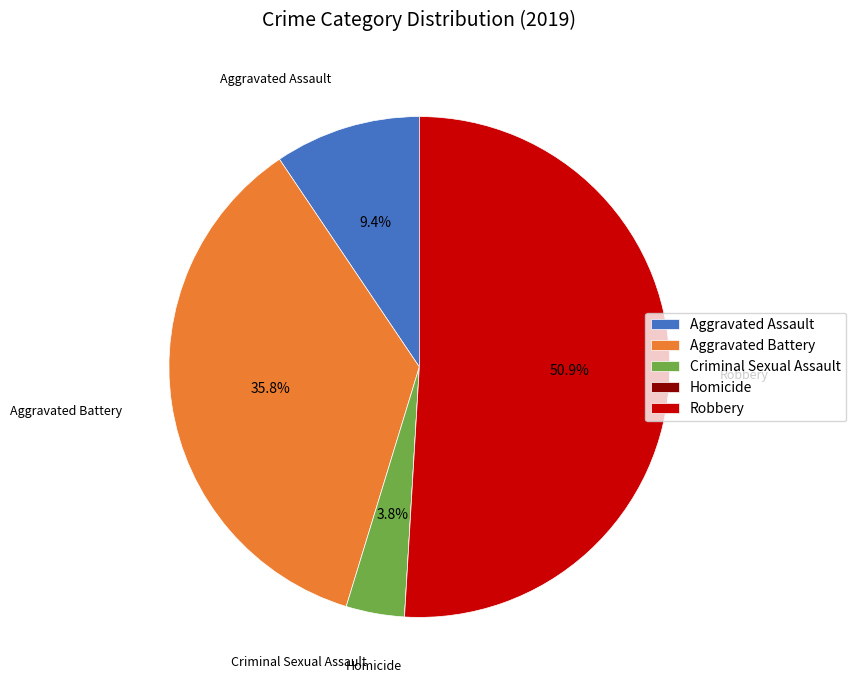

Does Aggravated Battery account for over 50% of the chart?

No